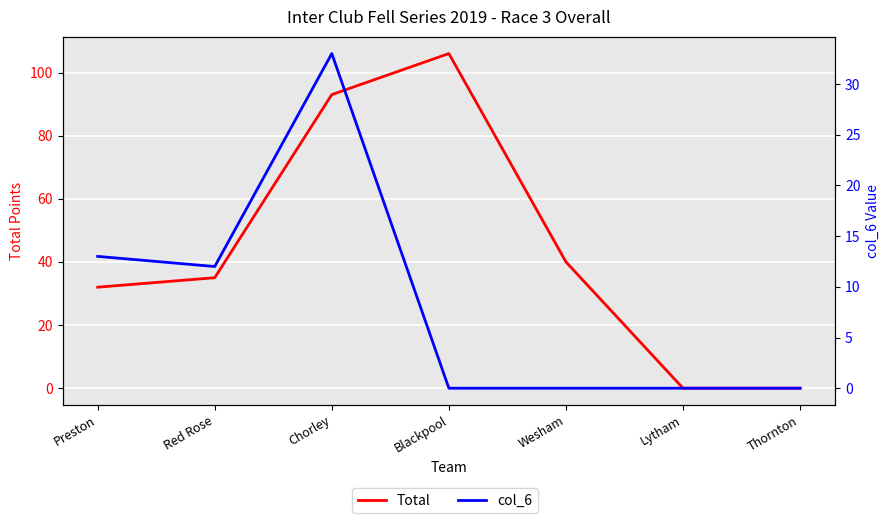

Rank the series at Thornton from lowest to highest value.

Total, col_6